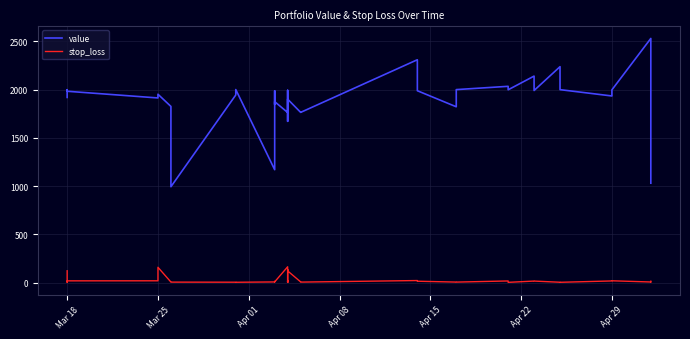

What is the difference between the highest and lowest values at Mar 25?

1893.3